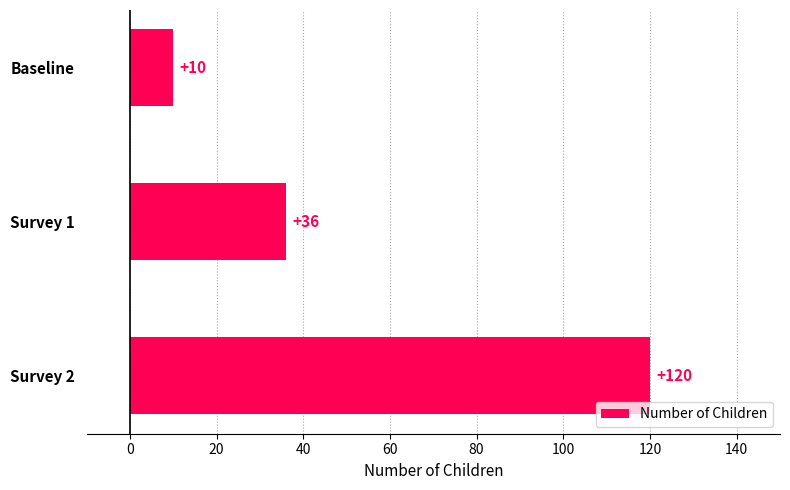

Which category has the lowest value across all series?

Baseline